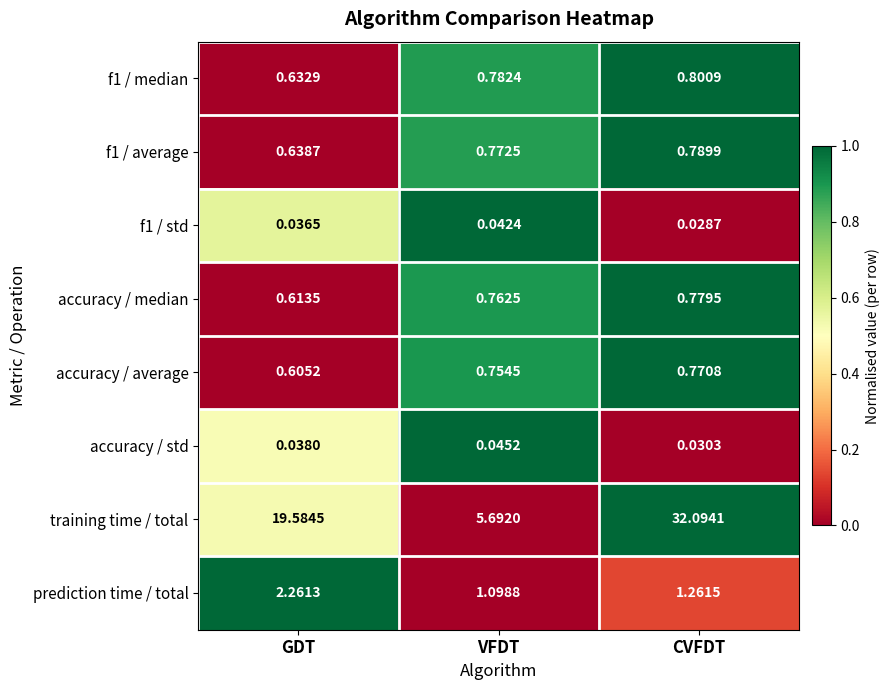

Which label corresponds to the largest value in the chart?

CVFDT